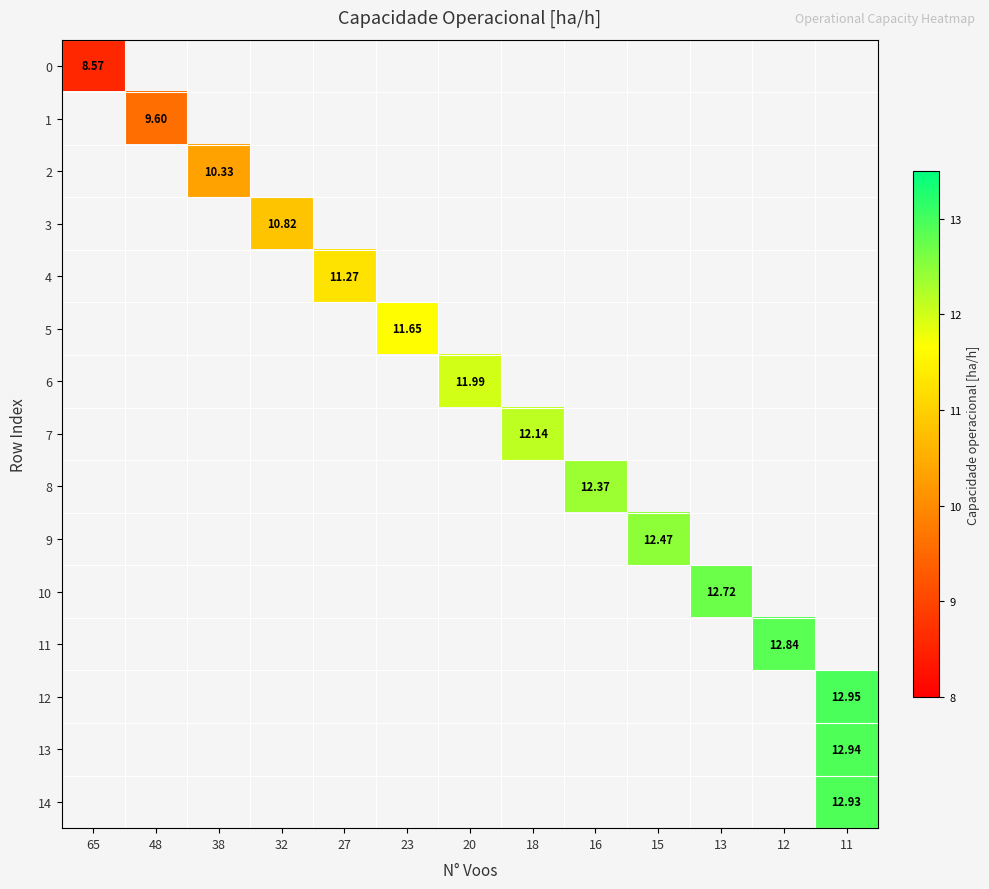

Where does the row_6 series first go above 11?

20